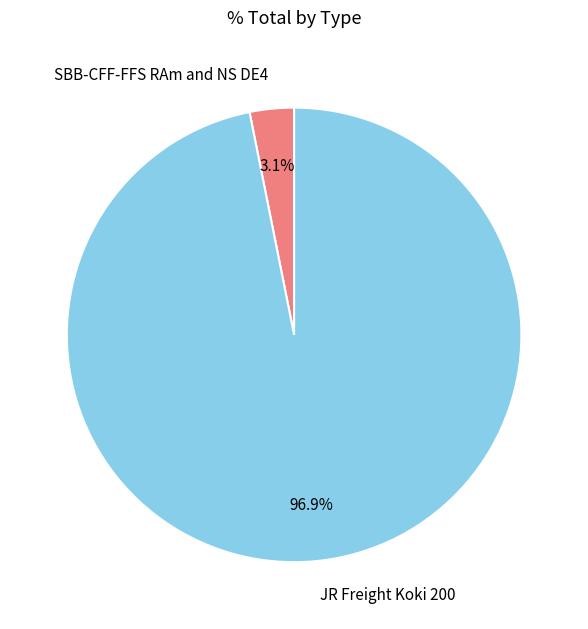

Is there a majority slice in this chart?

Yes